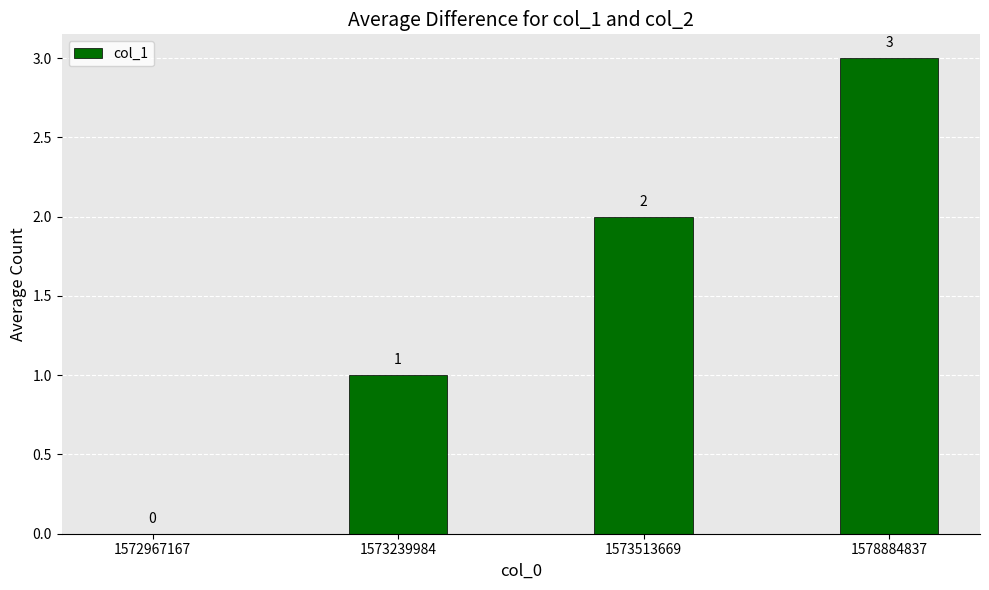

What is the change in value from 1572967167 to 1578884837?

+3